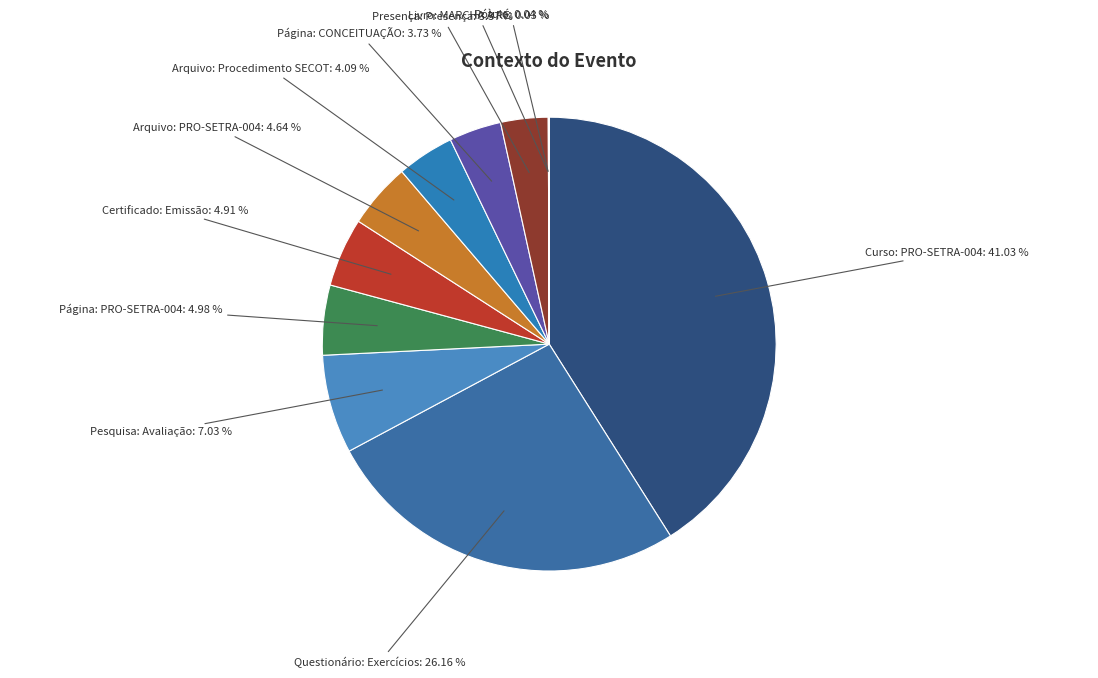

Which category has the smallest portion of the pie?

Livro: MARCHA À RÉ